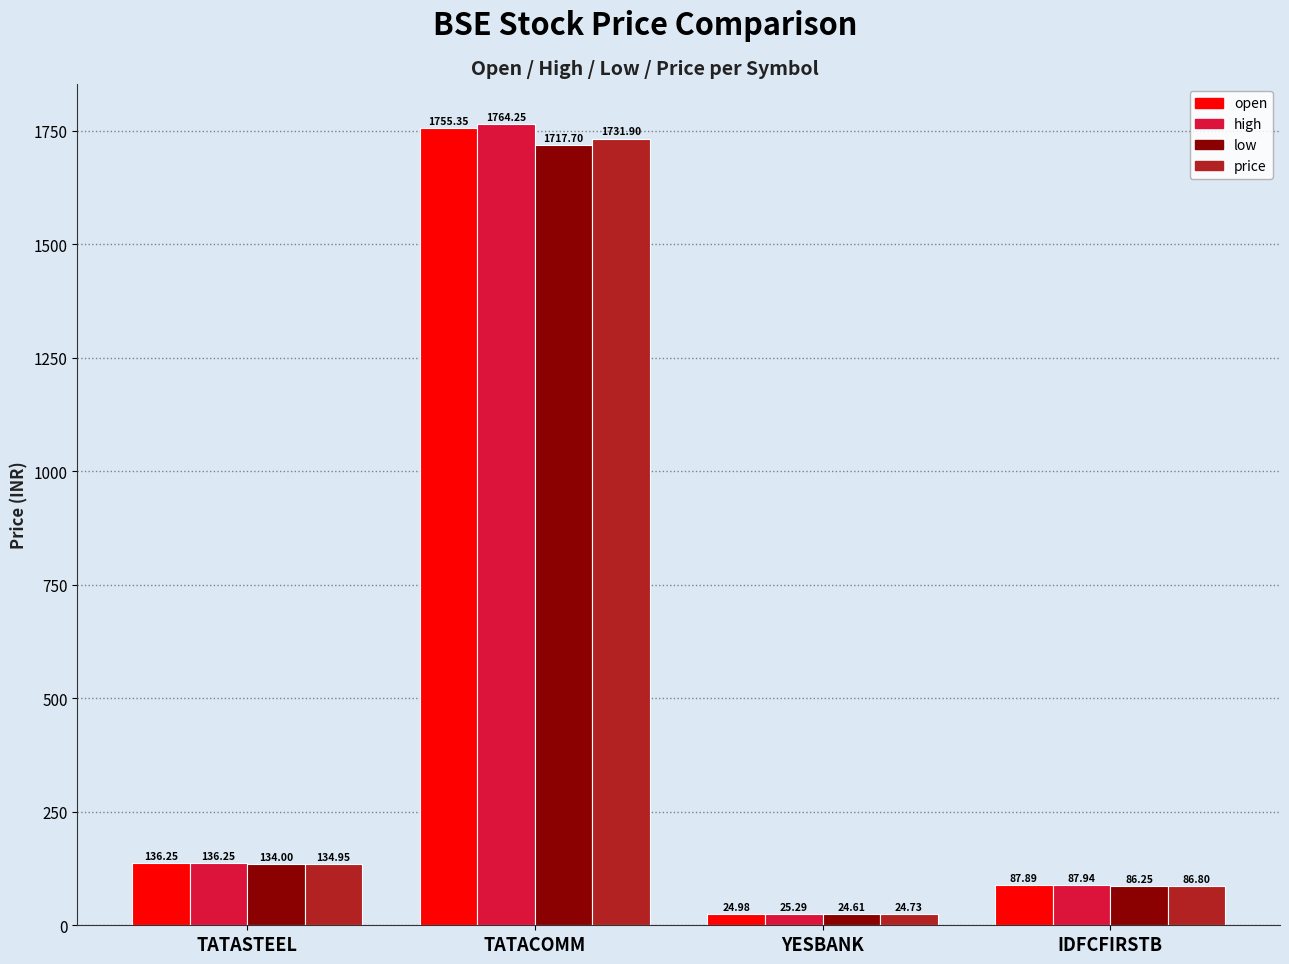

What is the minimum value shown in the chart?

24.6